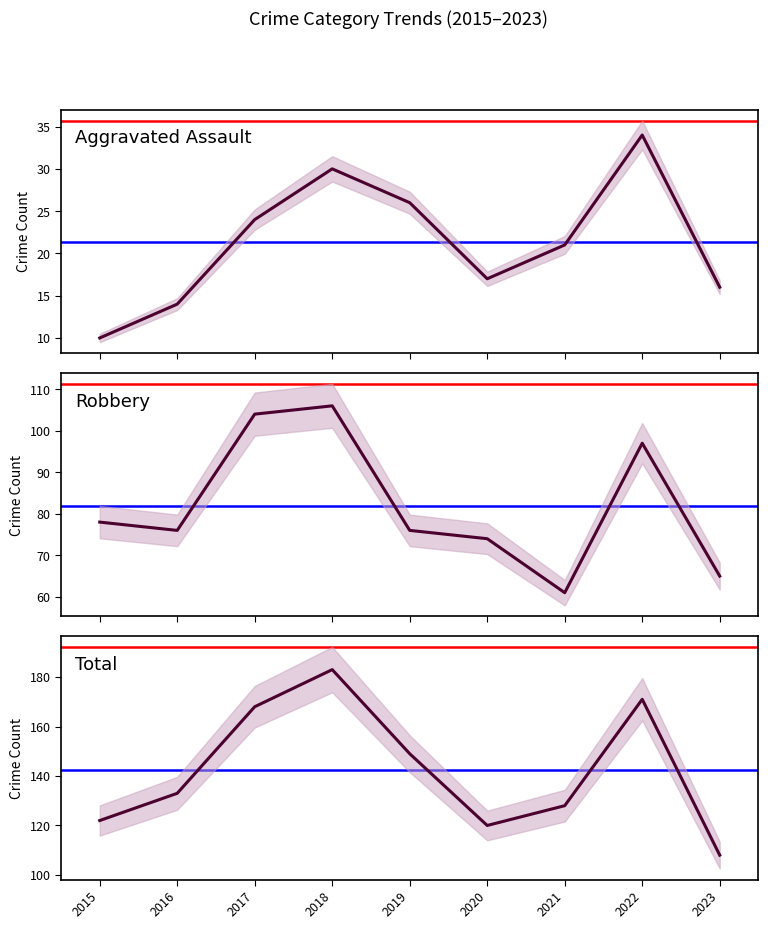

Reading left to right, what are all the values shown in this chart?

Aggravated Assault: 2015=10	2016=14	2017=24	2018=30	2019=26	2020=17	2021=21	2022=34	2023=16
Robbery: 2015=78	2016=76	2017=104	2018=106	2019=76	2020=74	2021=61	2022=97	2023=65
Total: 2015=122	2016=133	2017=168	2018=183	2019=149	2020=120	2021=128	2022=171	2023=108